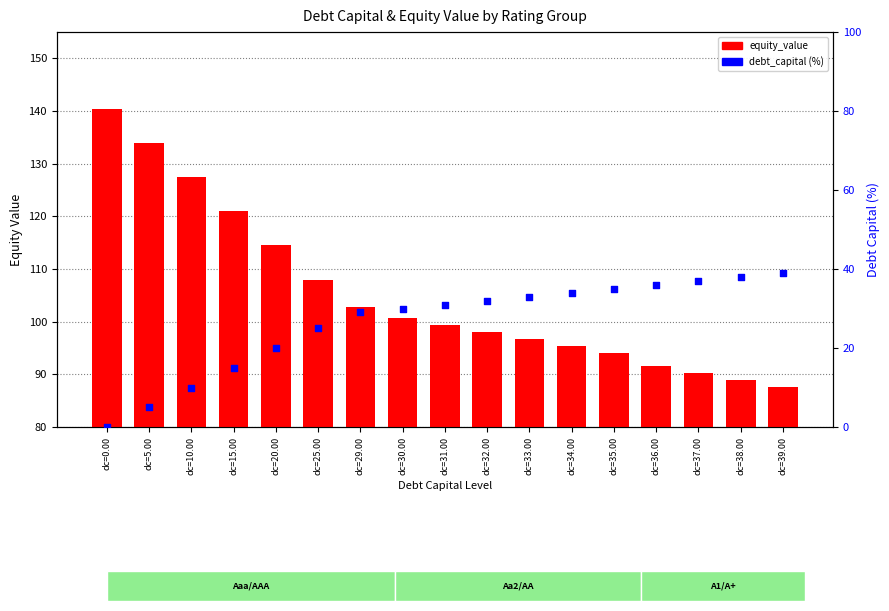

Which series reaches the maximum Y coordinate?

equity_value